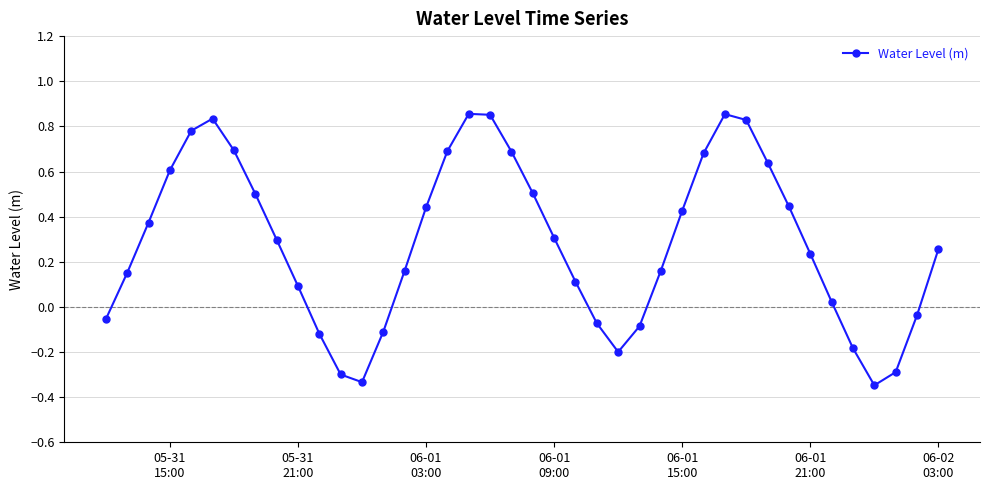

How many interior local valleys (lower than both neighbors) does the data have?

3